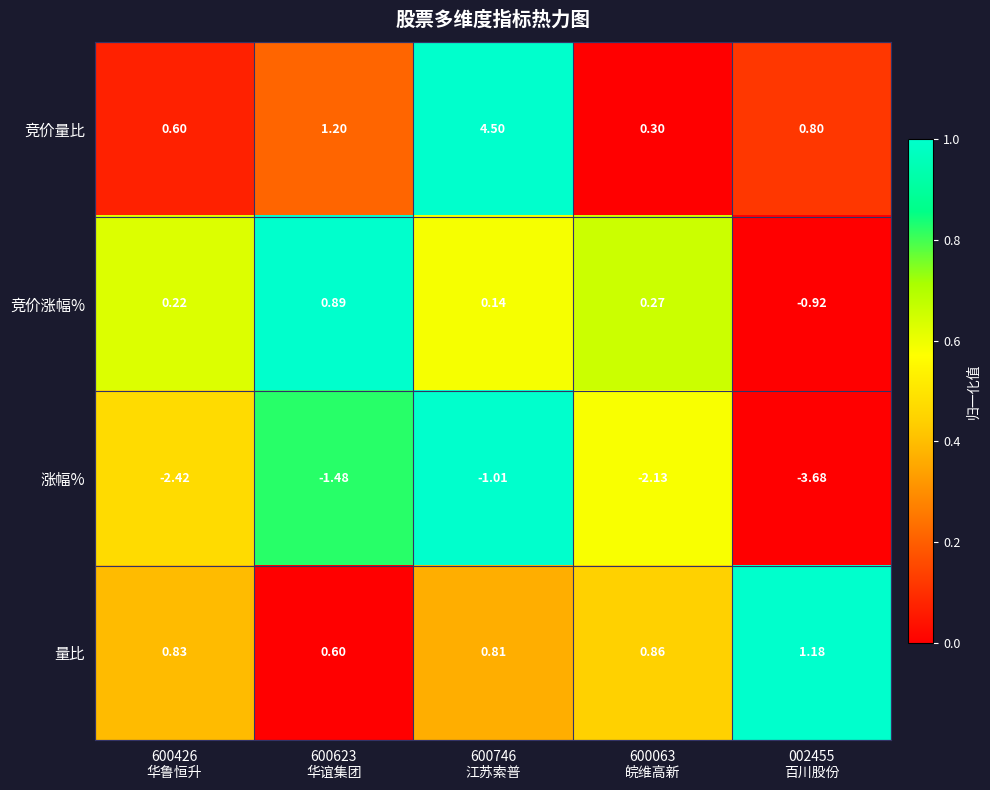

Which category has the lowest value across all series?

002455
百川股份